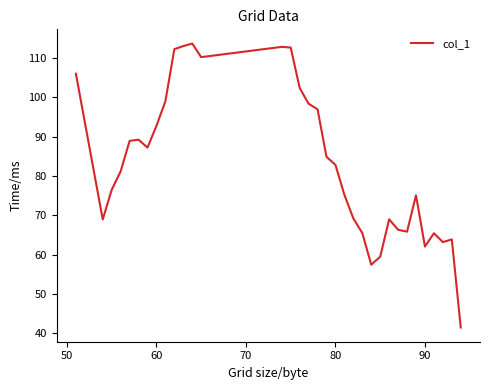

Does the chart have visible grid lines?

No